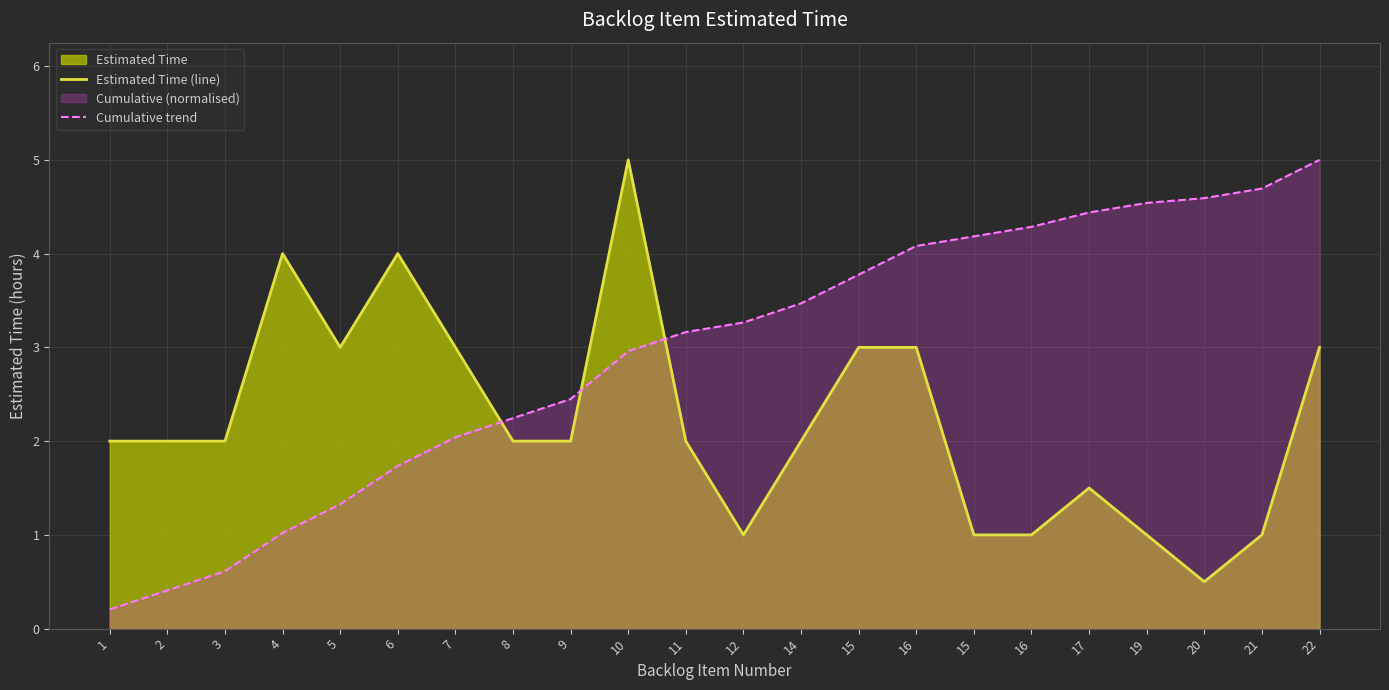

What is the average value of the Estimated Time (line) series?

2.2